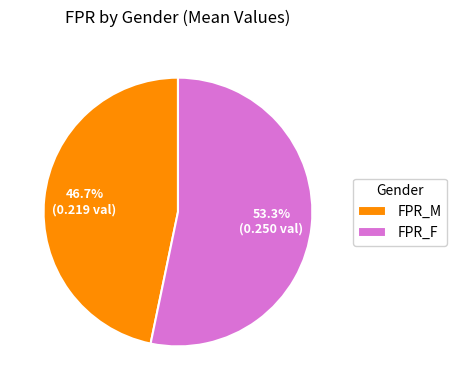

Do FPR_M and FPR_F together represent more than half of the pie?

Yes